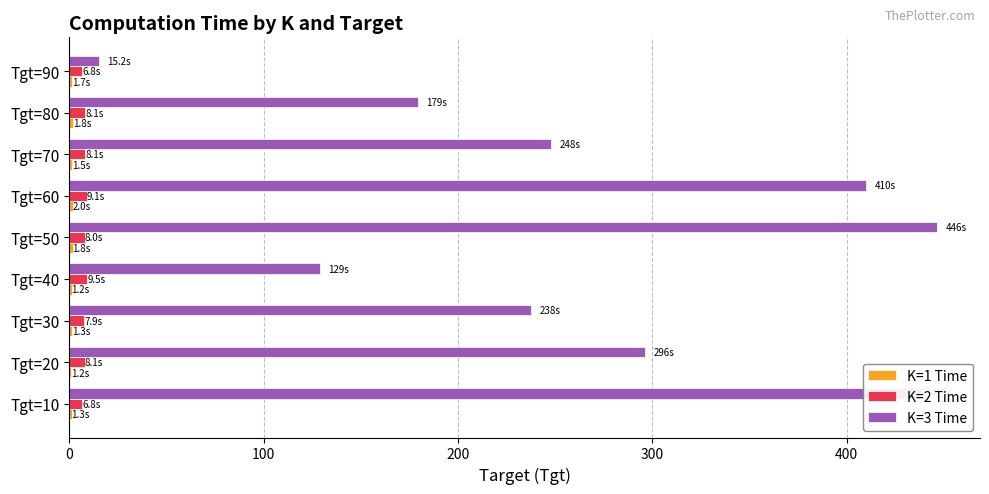

True or false: K=3 Time has a value of 237.7 at Tgt=30.

True